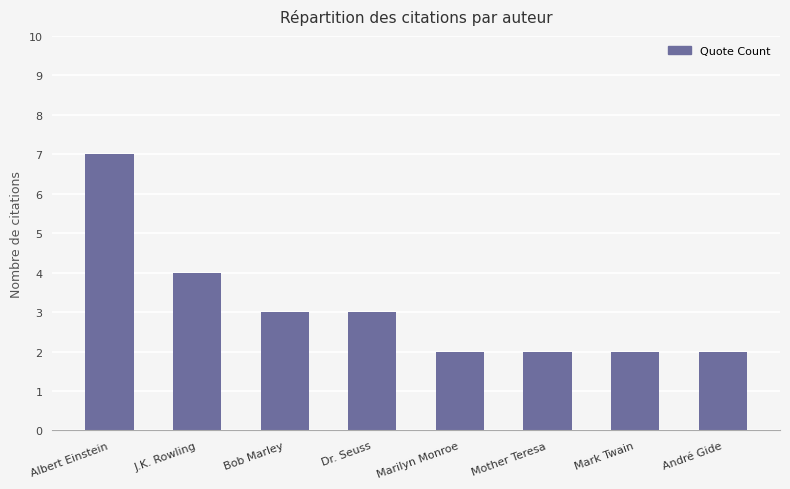

What is the label of the 6th bar from the left?

Mother Teresa